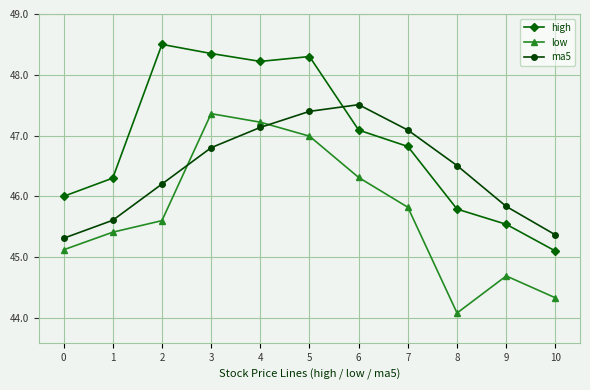

How many distinct data groups are displayed?

3